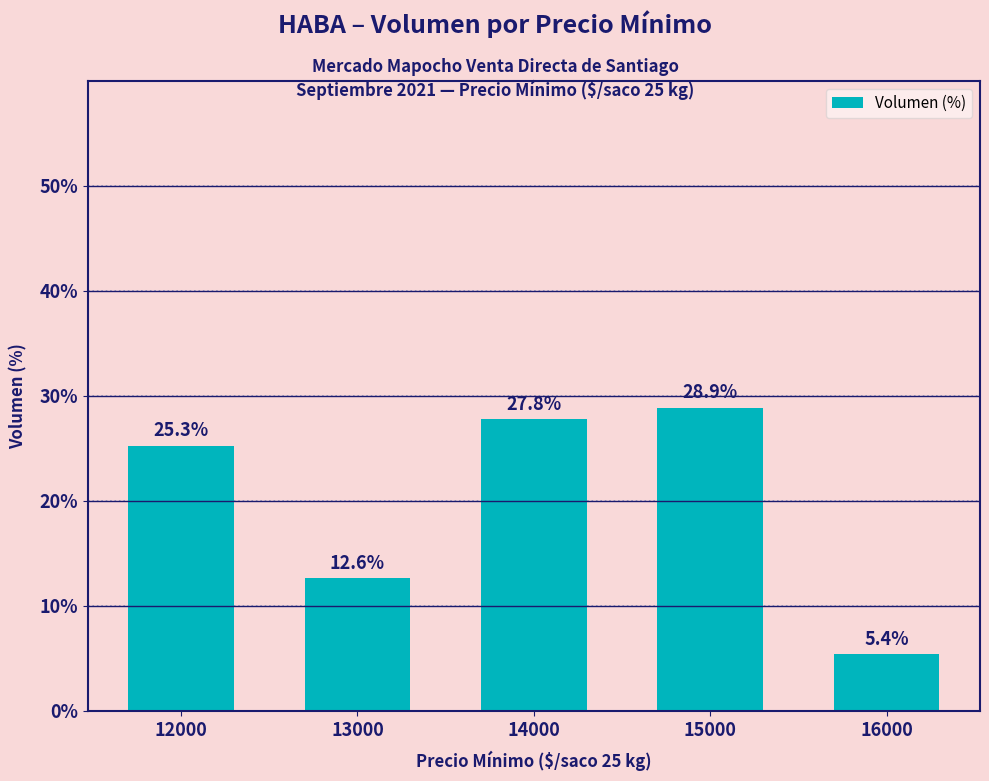

Reading left to right, what are all the values shown in this chart?

12000=25.3	13000=12.6	14000=27.8	15000=28.9	16000=5.4